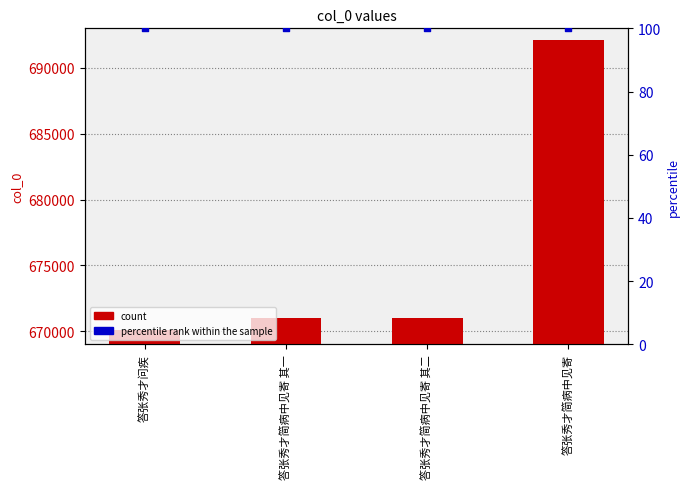

Which series has the largest total across all categories?

count